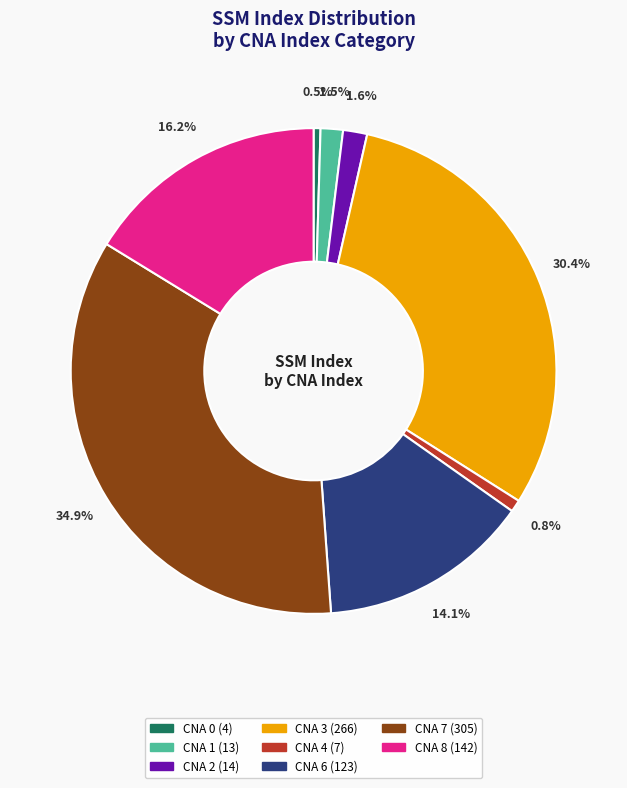

How many slices are in this pie chart?

8